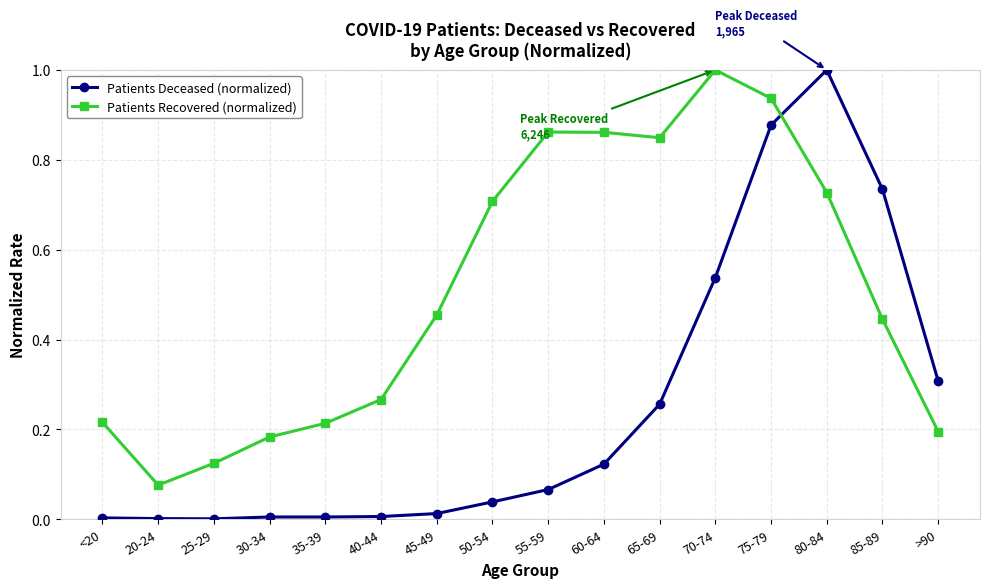

What is the difference between the maximum and minimum values in the Patients Deceased (normalized) series?

1.0